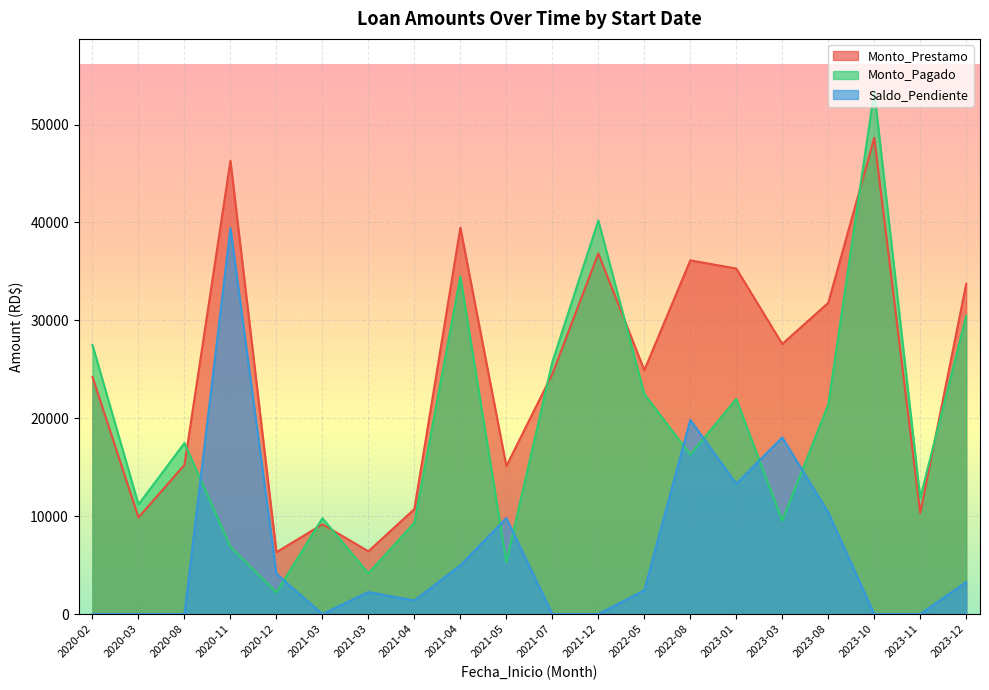

True or false: Monto_Prestamo and Saldo_Pendiente cross at least once.

False